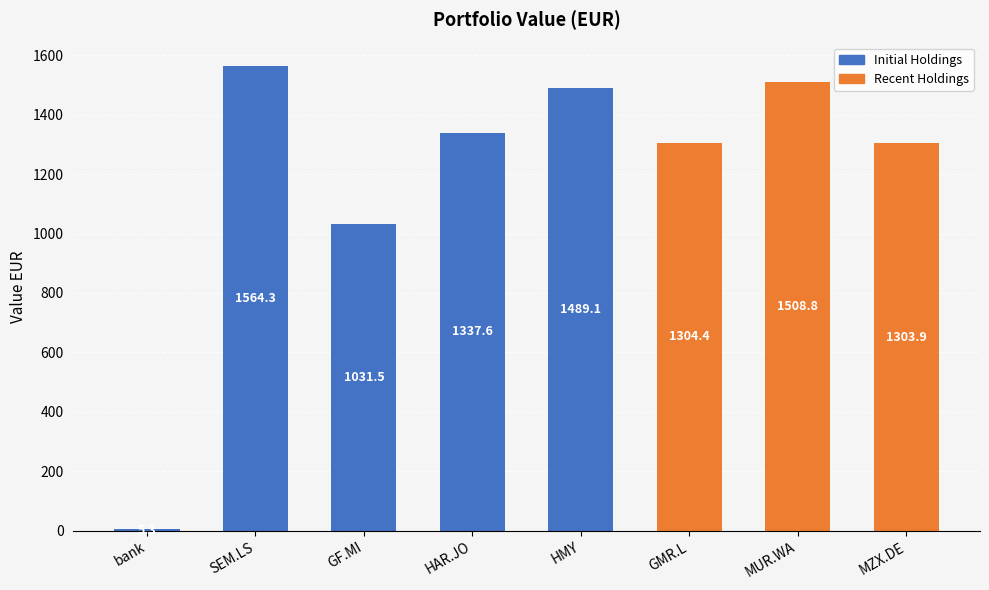

Where does the data first go above 1337?

SEM.LS